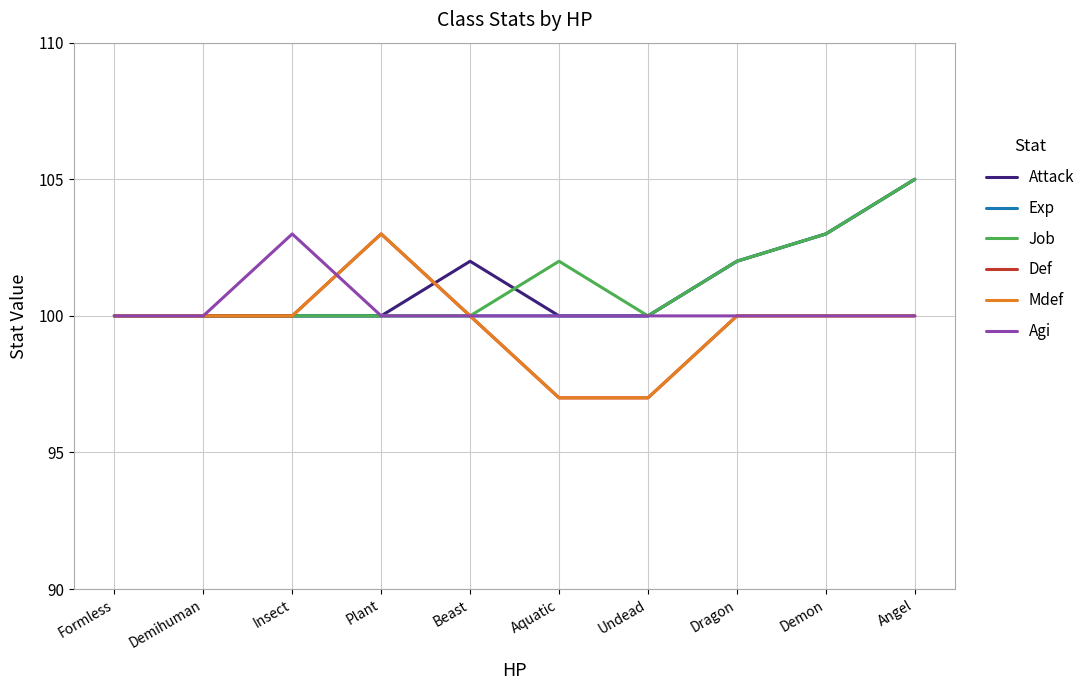

True or false: Job and Agi cross at least once.

False